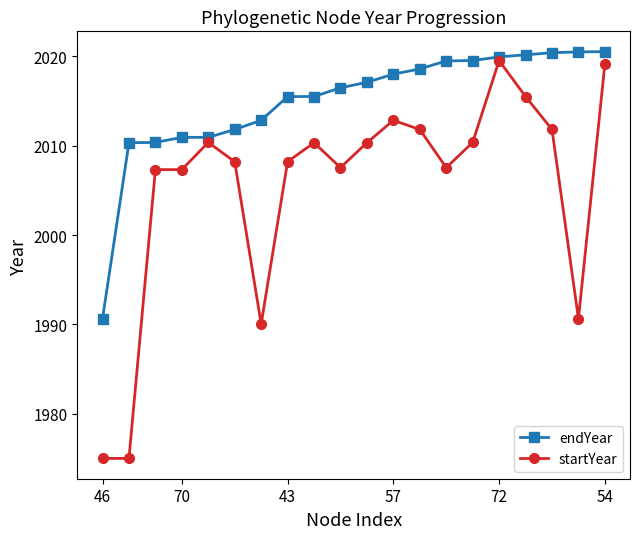

Which series has the largest range (max minus min)?

startYear